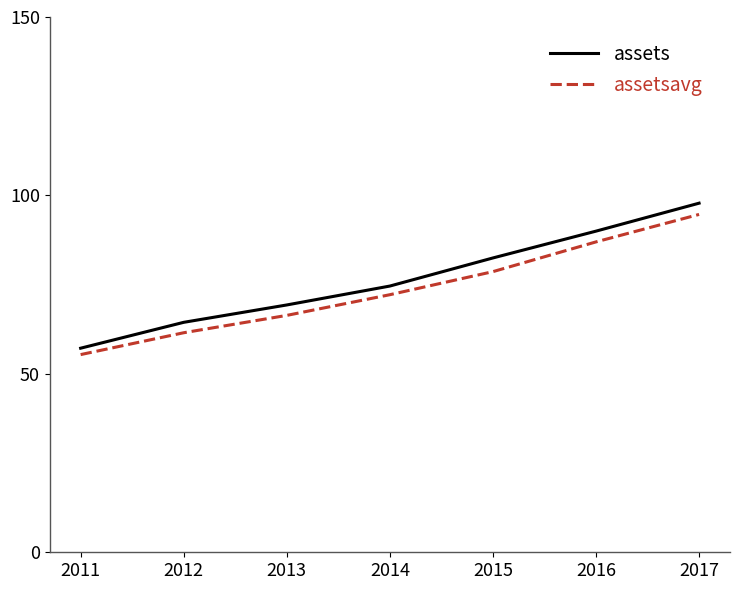

What is the maximum value for assets?

97.8